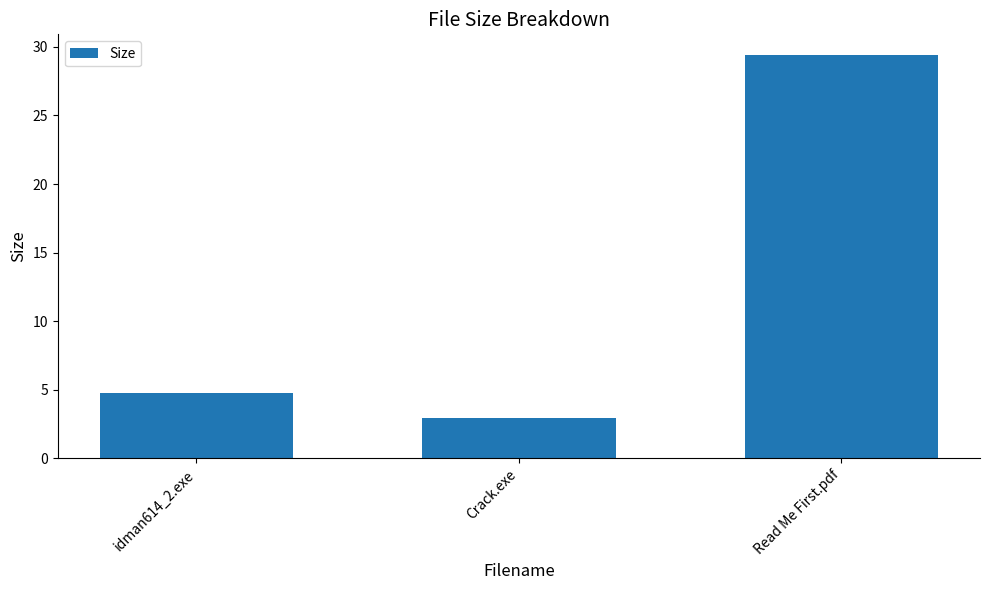

What position from the left is Crack.exe?

2